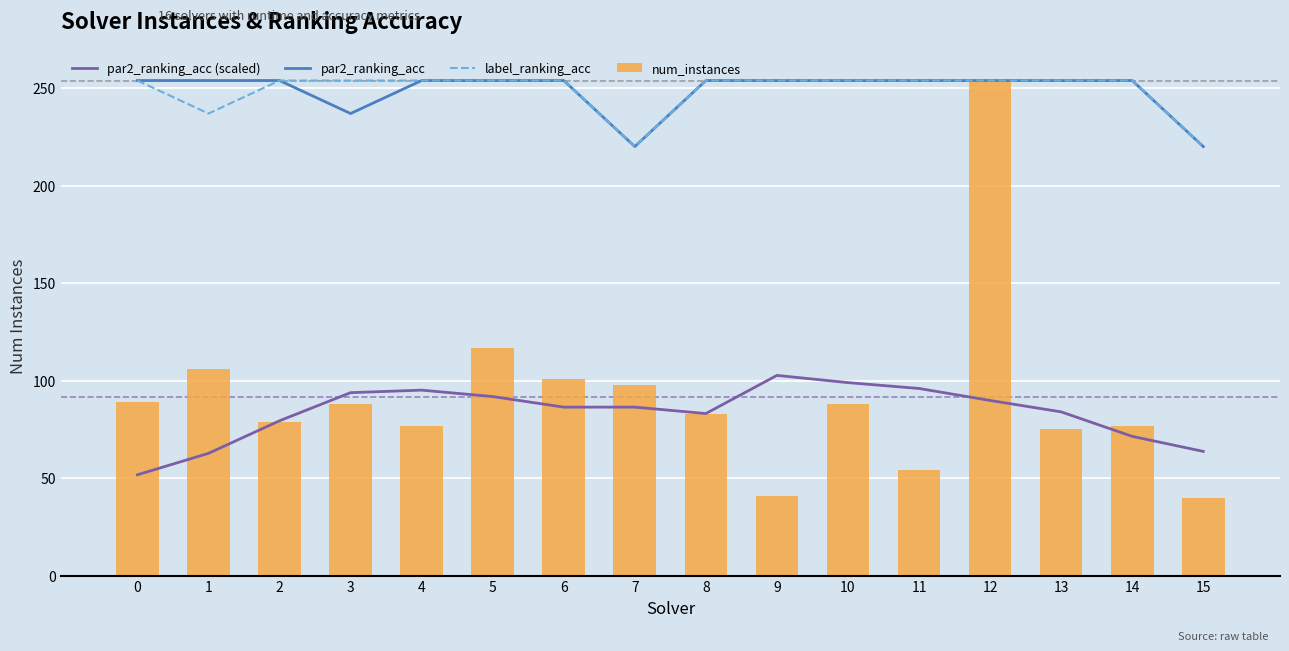

What is the difference between the second highest and minimum values in the num_instances series?

77